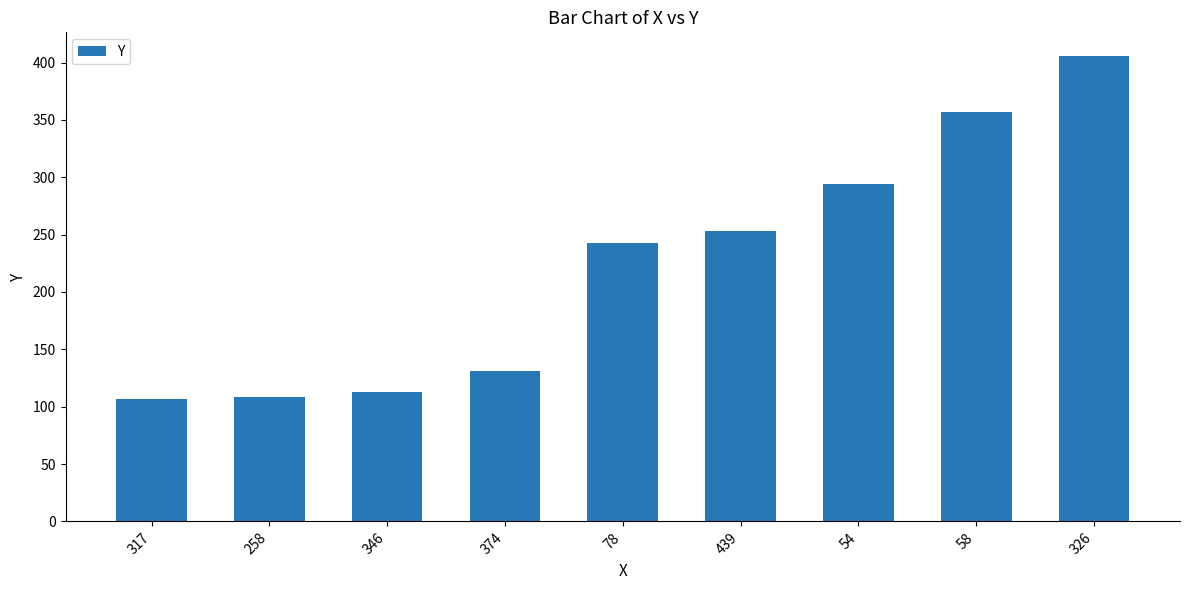

Count the number of data series in this chart.

1